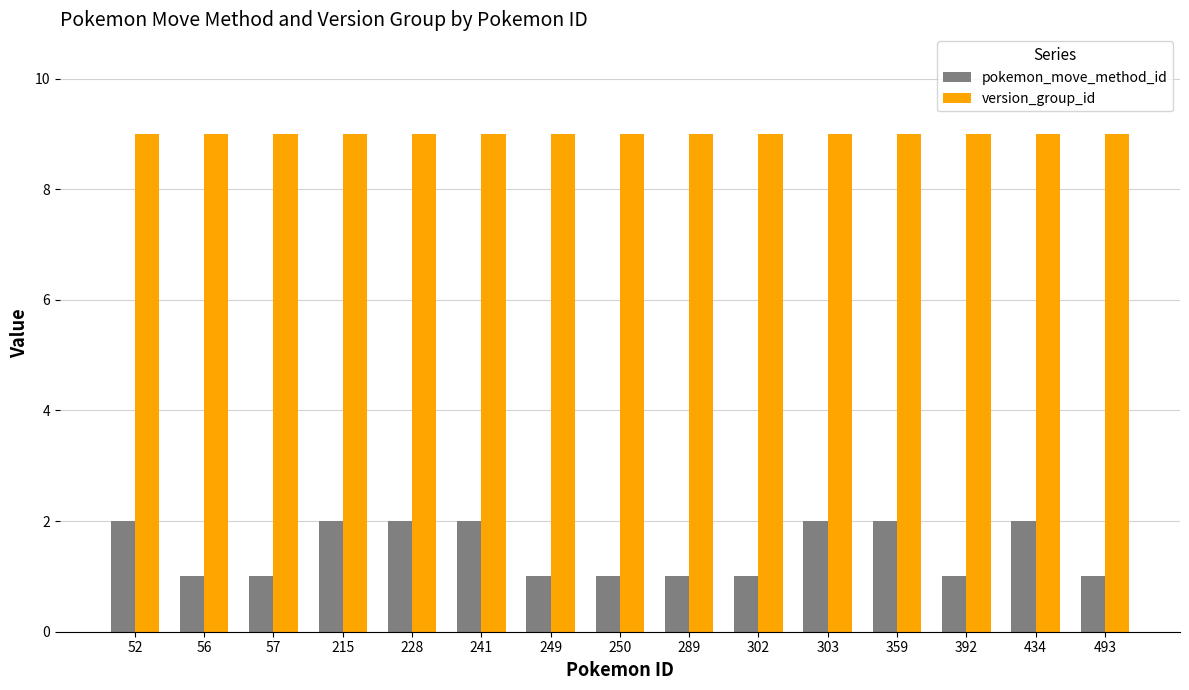

Rank the series by their maximum value, from highest to lowest.

version_group_id, pokemon_move_method_id